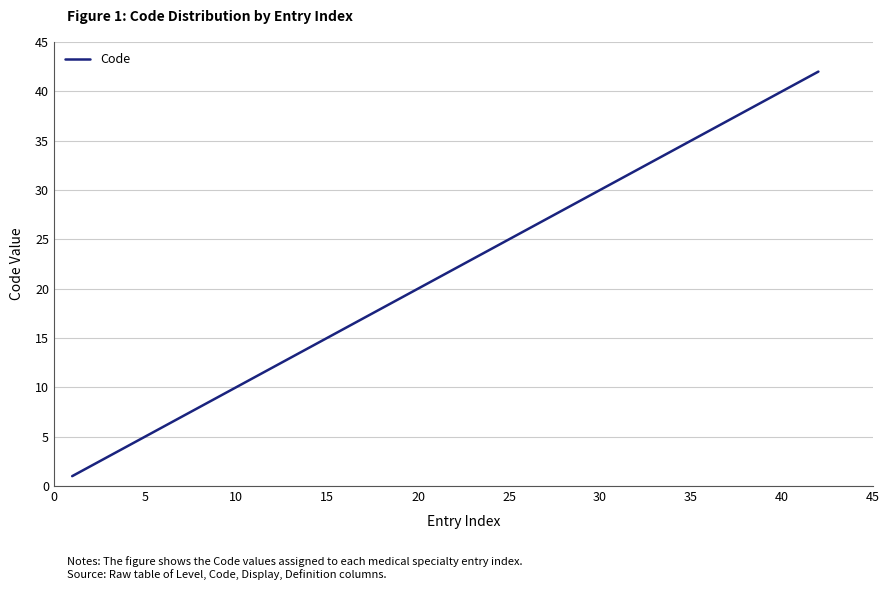

Is this an area chart (filled region under the line)?

No